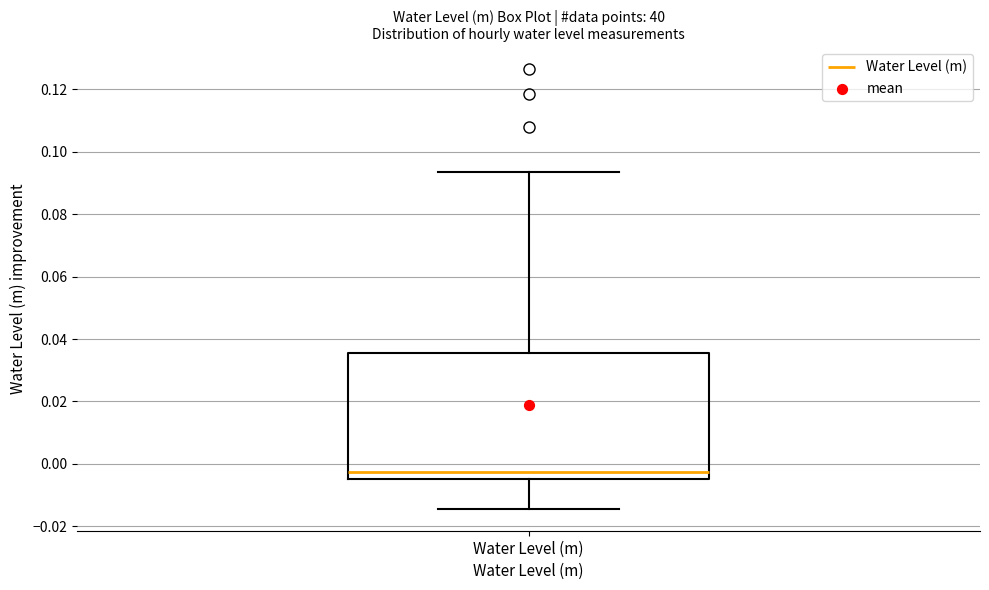

Where is the upper edge of the box for Water Level (m) on the y-axis? The values are not printed on the chart, so give them approximately, as read against the axis.

0.036